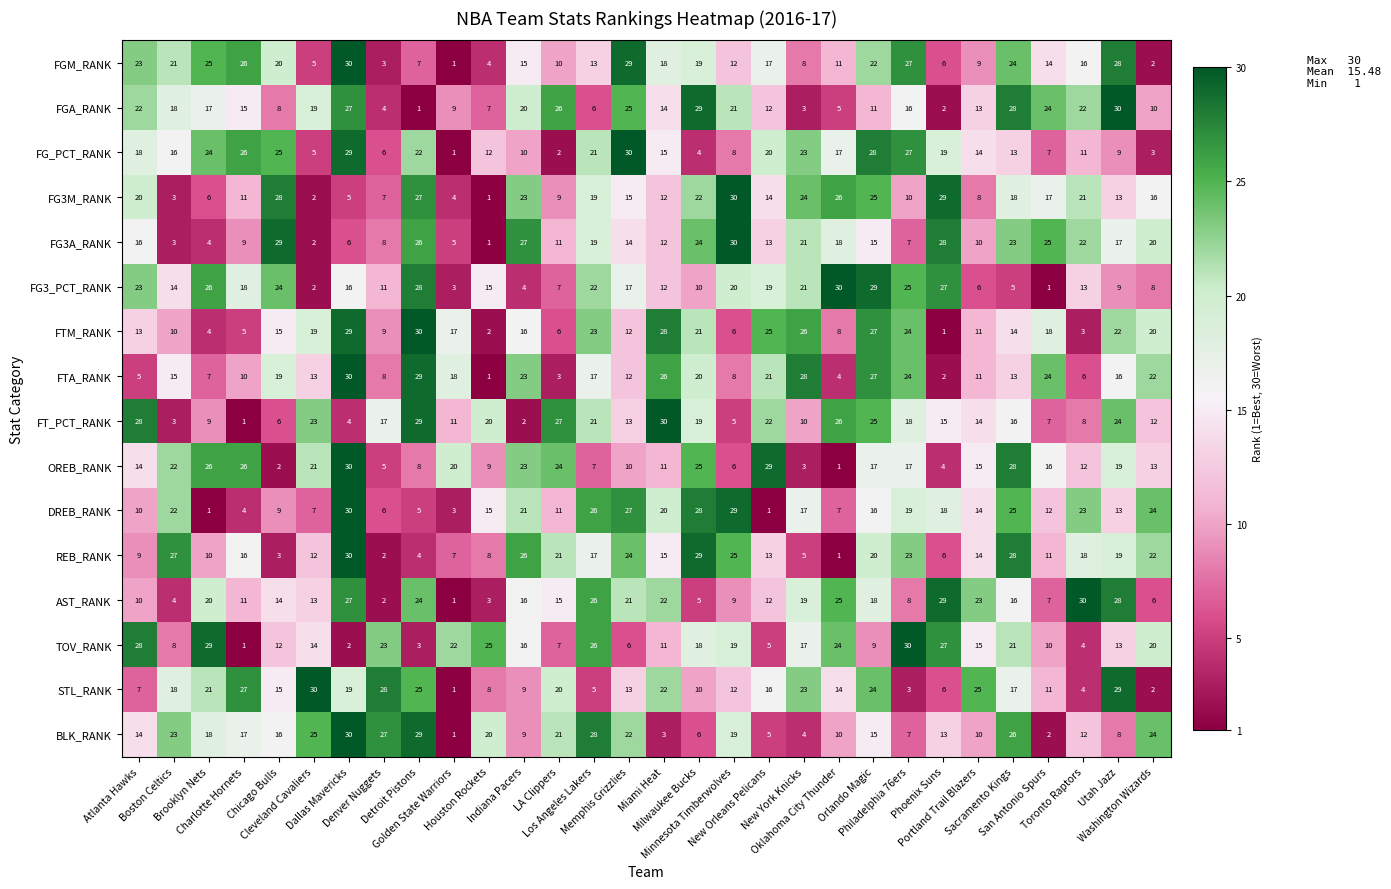

What is the maximum value shown in the chart?

30